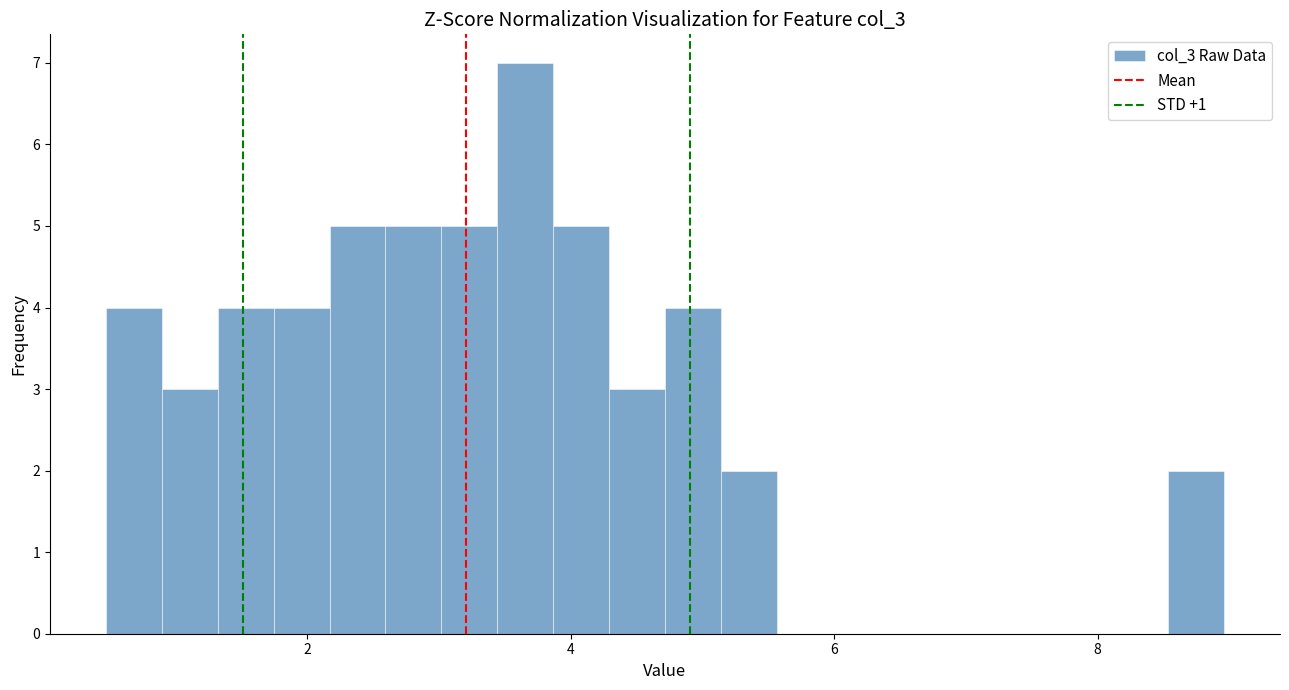

Around what value on the x-axis is the tallest bar? Give the approximate position of its centre, as read against the axis.

3.6